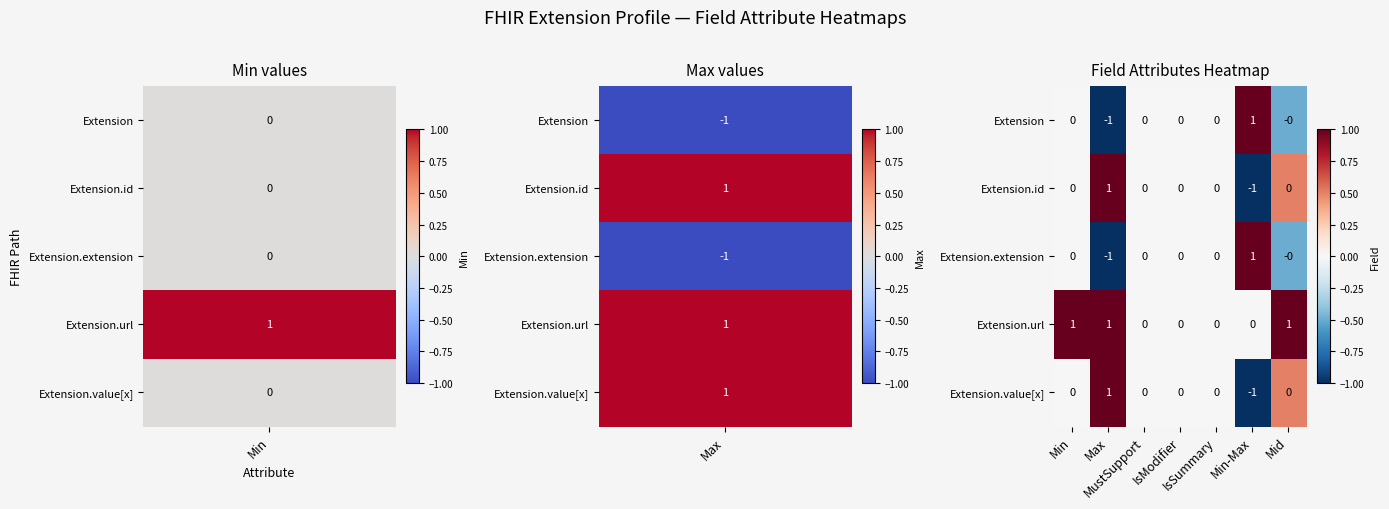

Count the Extension.id values in the range 0 to 1.

6